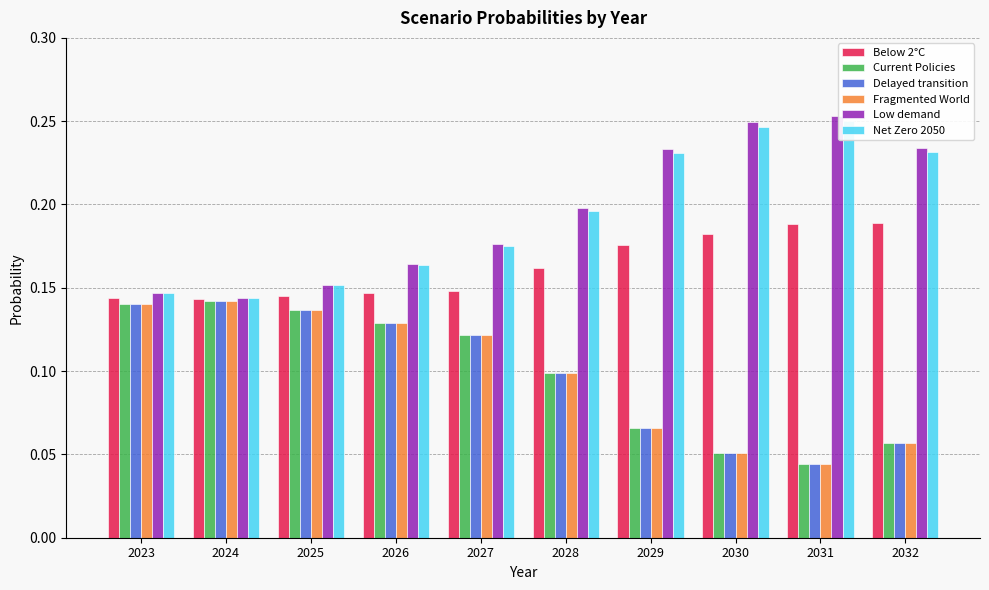

At which label does Low demand reach its minimum?

2024